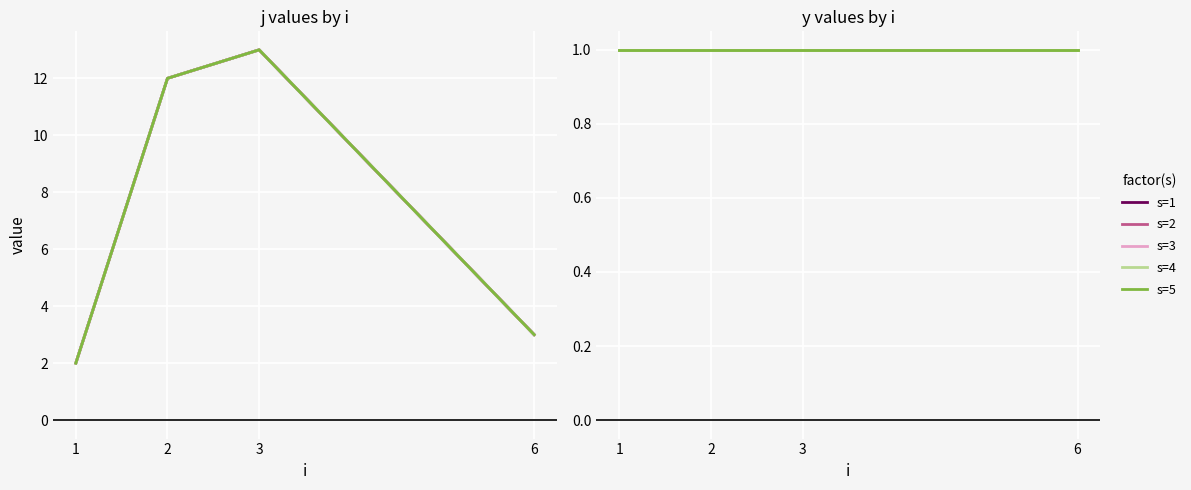

Is the value of j_i6 at 2 greater than the value of j_i3 at 2?

No